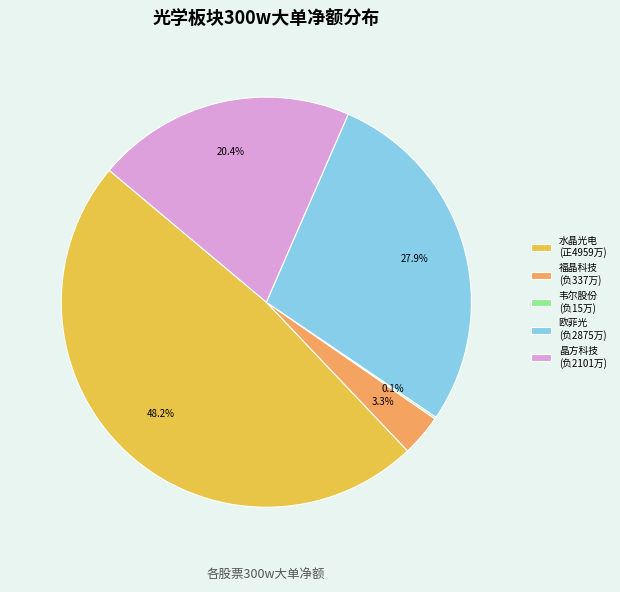

Which category has the biggest portion of the pie?

水晶光电 (正4959万)